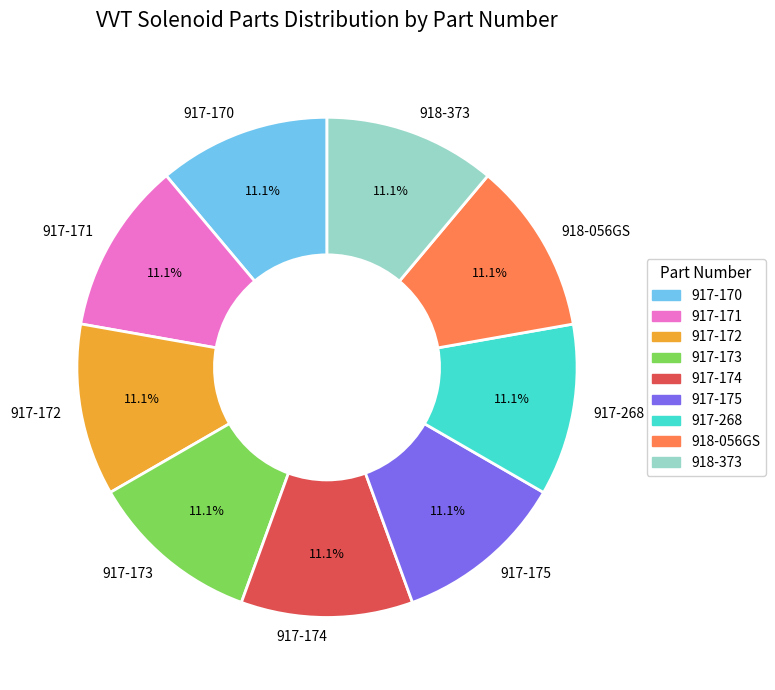

To the nearest percent, what is the average slice percentage?

11%